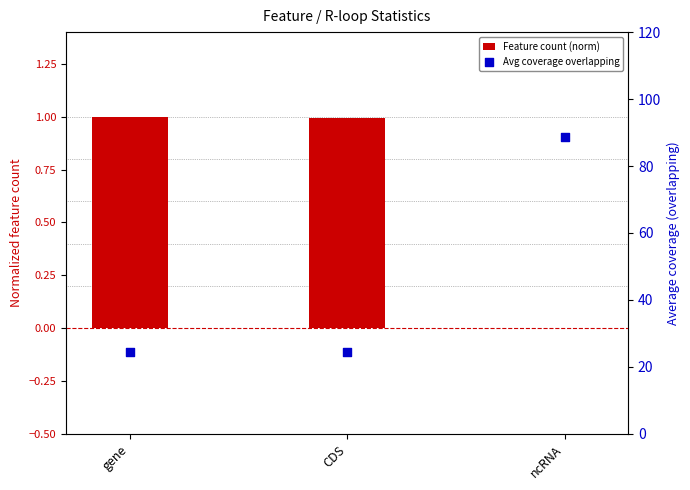

Which series has the largest total across all categories?

Avg coverage overlapping